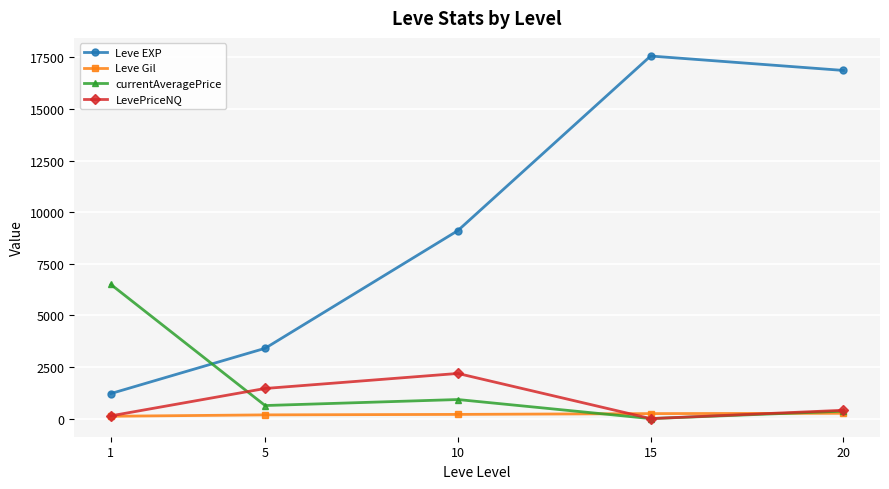

How many distinct data groups are displayed?

4